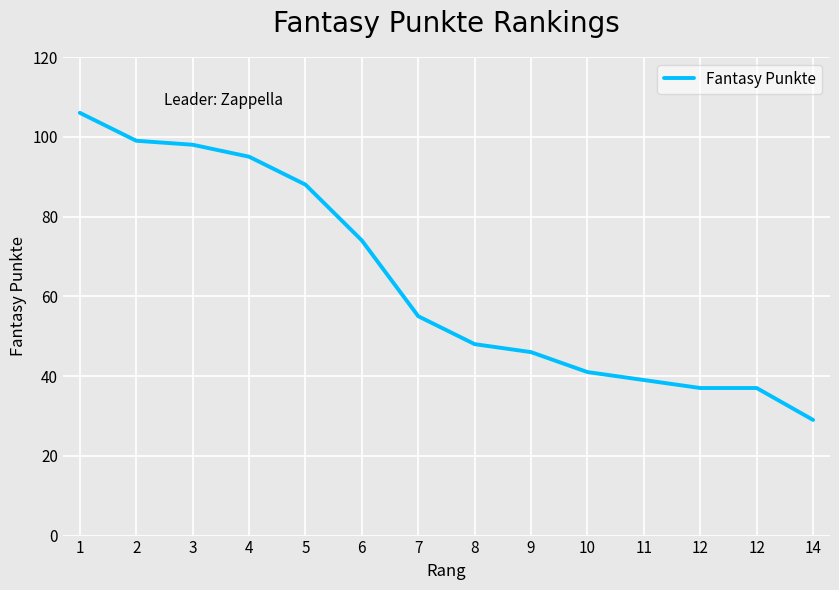

Is this an area chart (filled region under the line)?

No